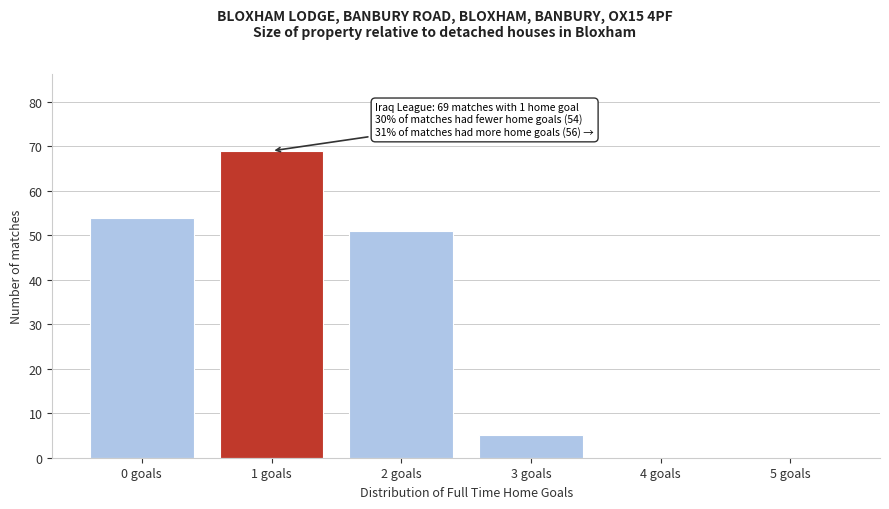

Reading right to left, list all the values displayed in this chart.

5 goals=0	4 goals=0	3 goals=5	2 goals=51	1 goals=69	0 goals=54